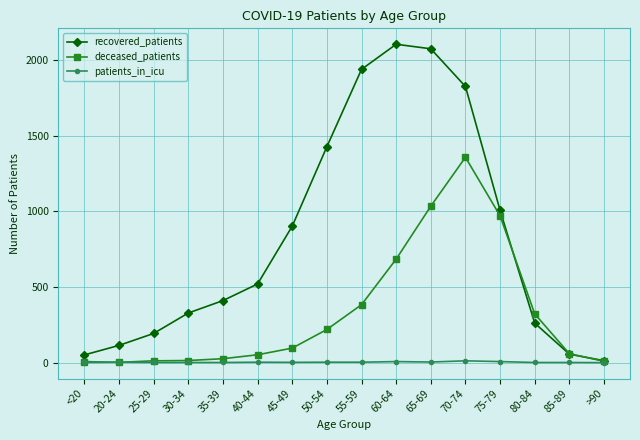

What is the label of the 1st point from the left?

<20